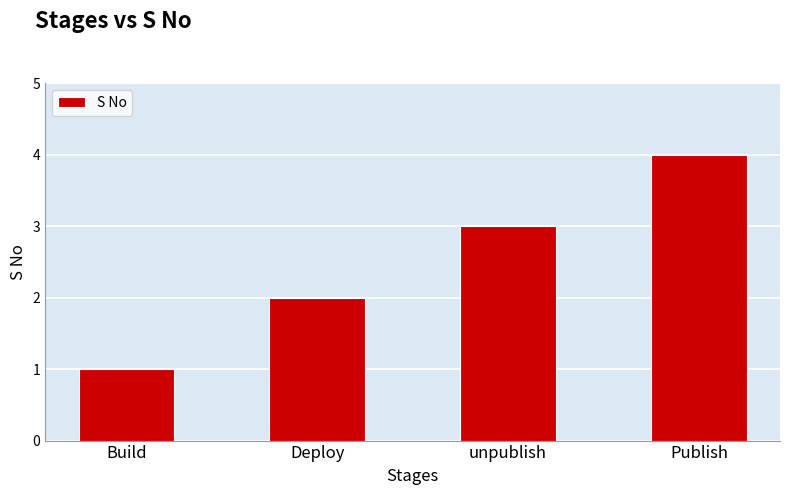

What is the ratio of the value at Publish to the value at Deploy?

2.0